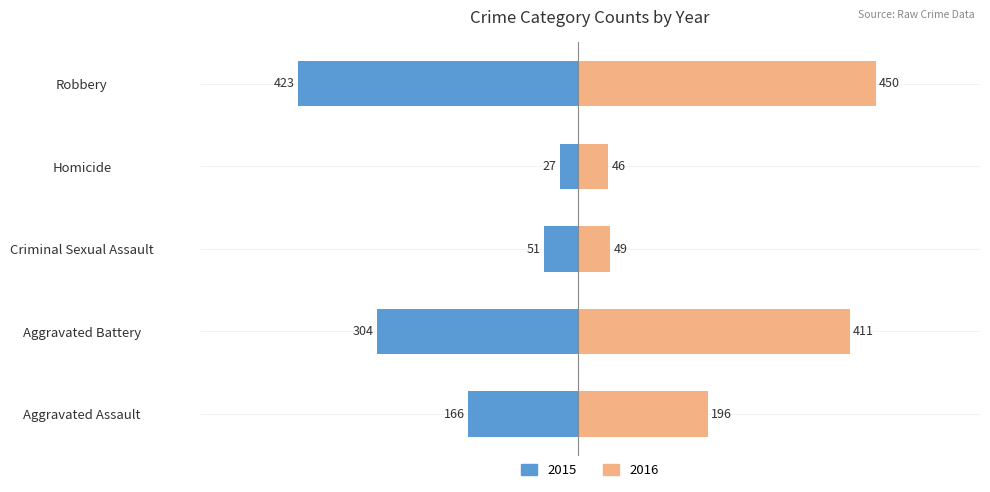

The value of 2020 at Homicide is 72. True or false?

False